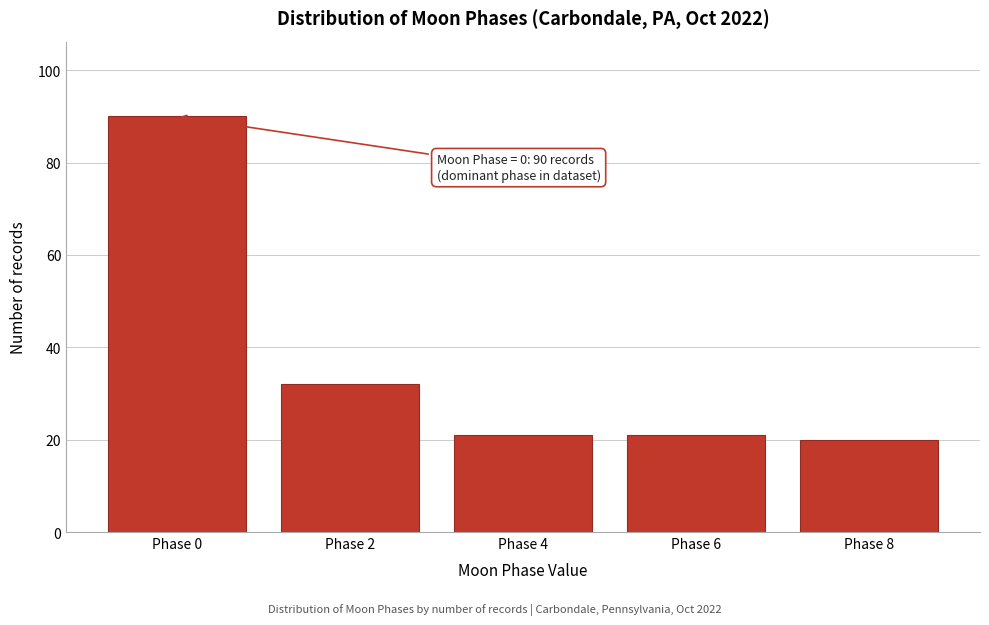

Reading left to right, list all the values displayed in this chart.

Phase 0=90	Phase 2=32	Phase 4=21	Phase 6=21	Phase 8=20